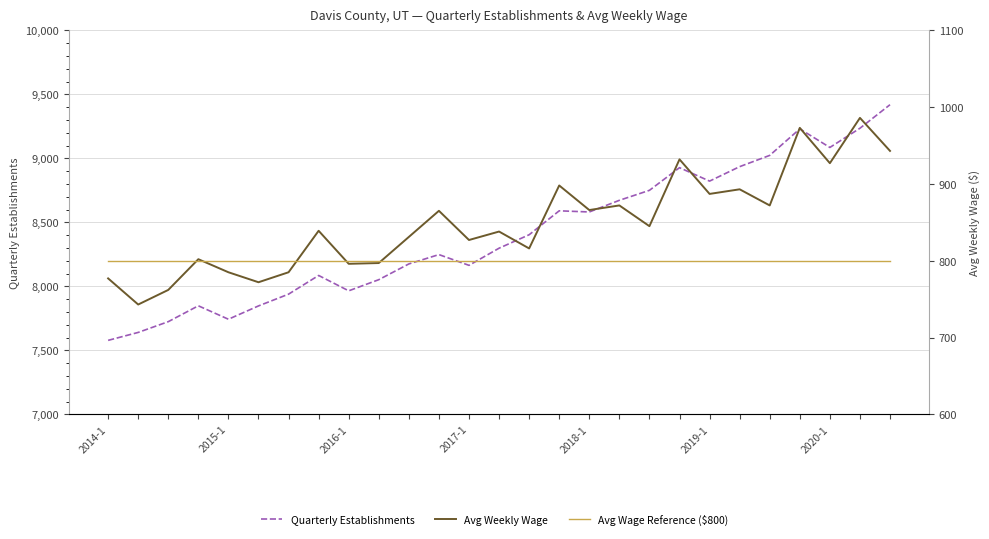

Does the chart have visible grid lines?

Yes